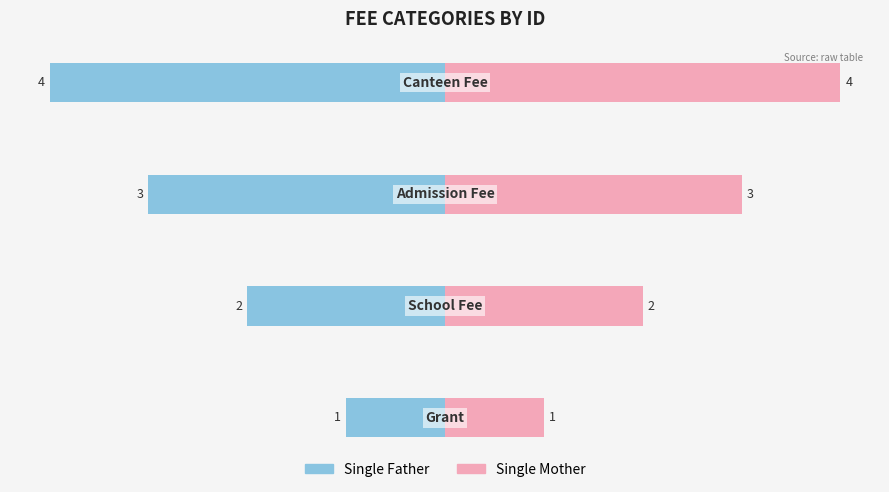

How many groups of bars are there?

4